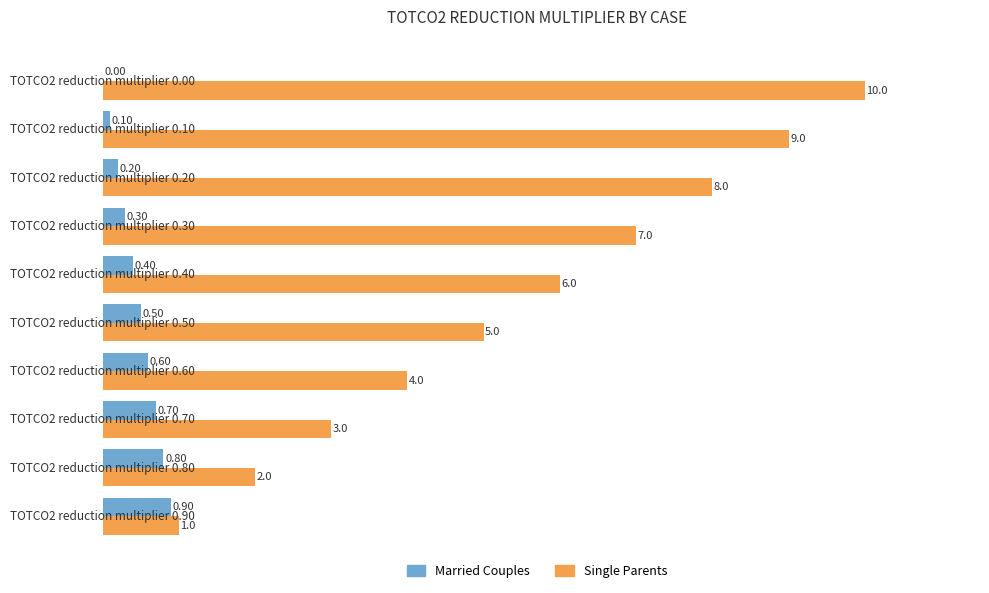

What is the sum of all Married Couples values?

4.5